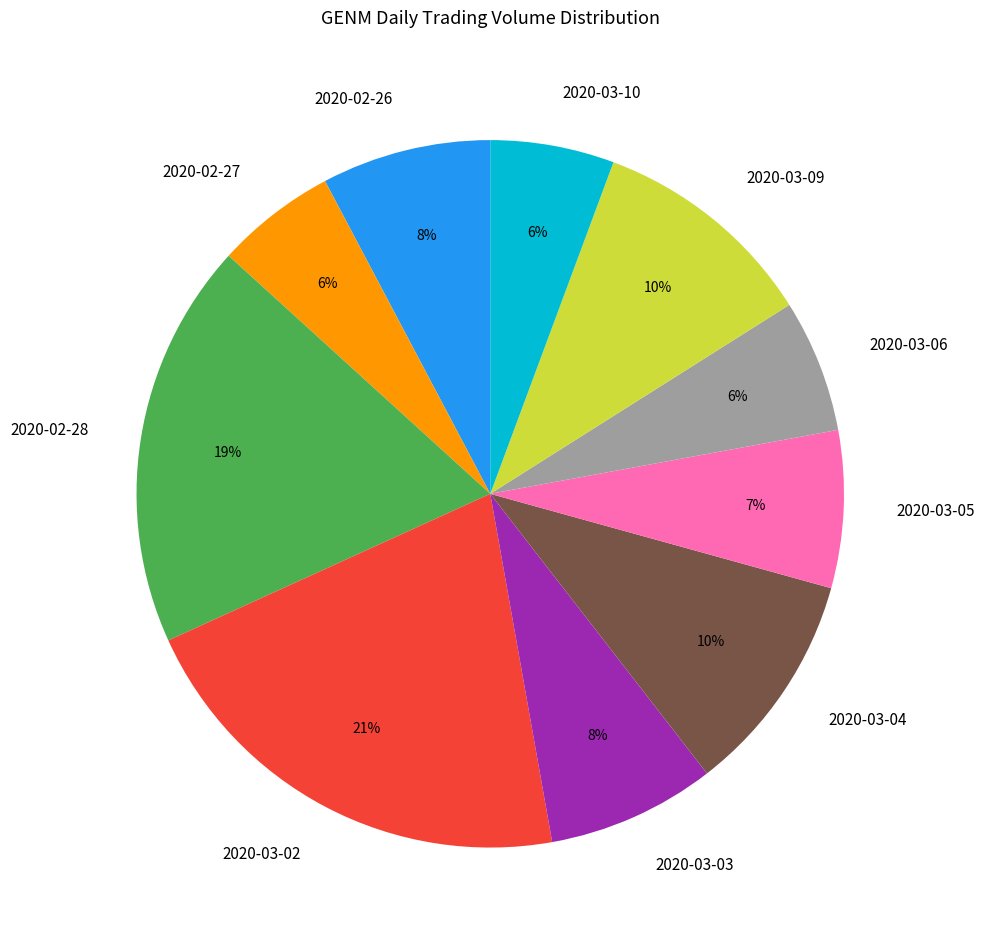

Combined, do 2020-03-05 and 2020-03-09 account for over 50%?

No